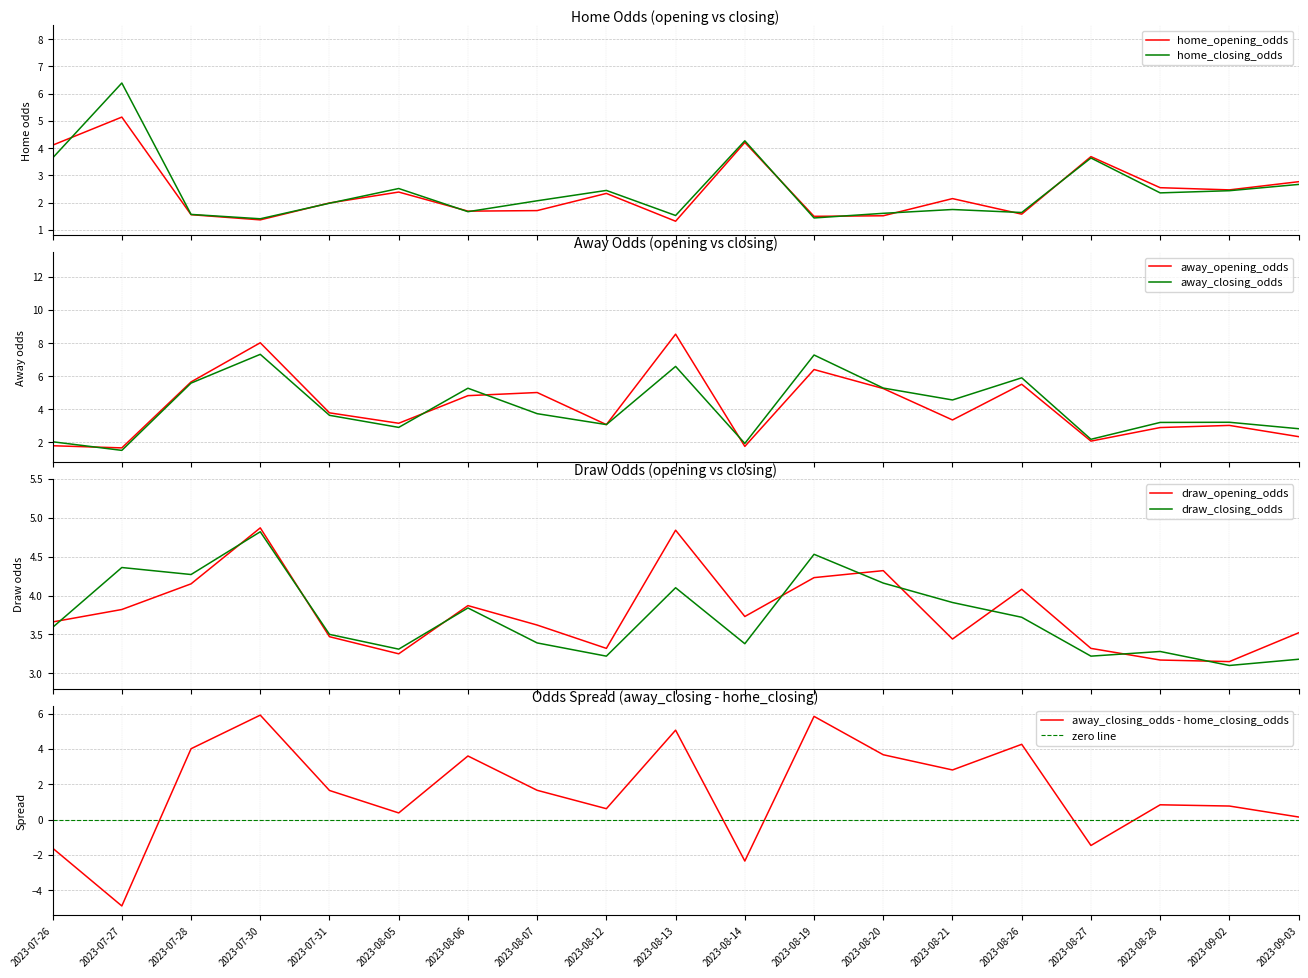

Which series has the largest total across all categories?

away_opening_odds